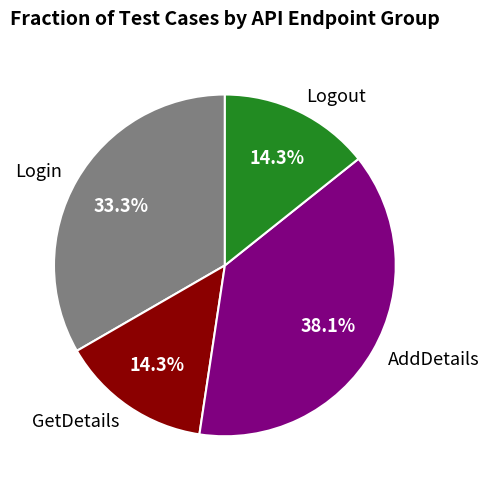

How much of the chart is everything except Login?

66.7%